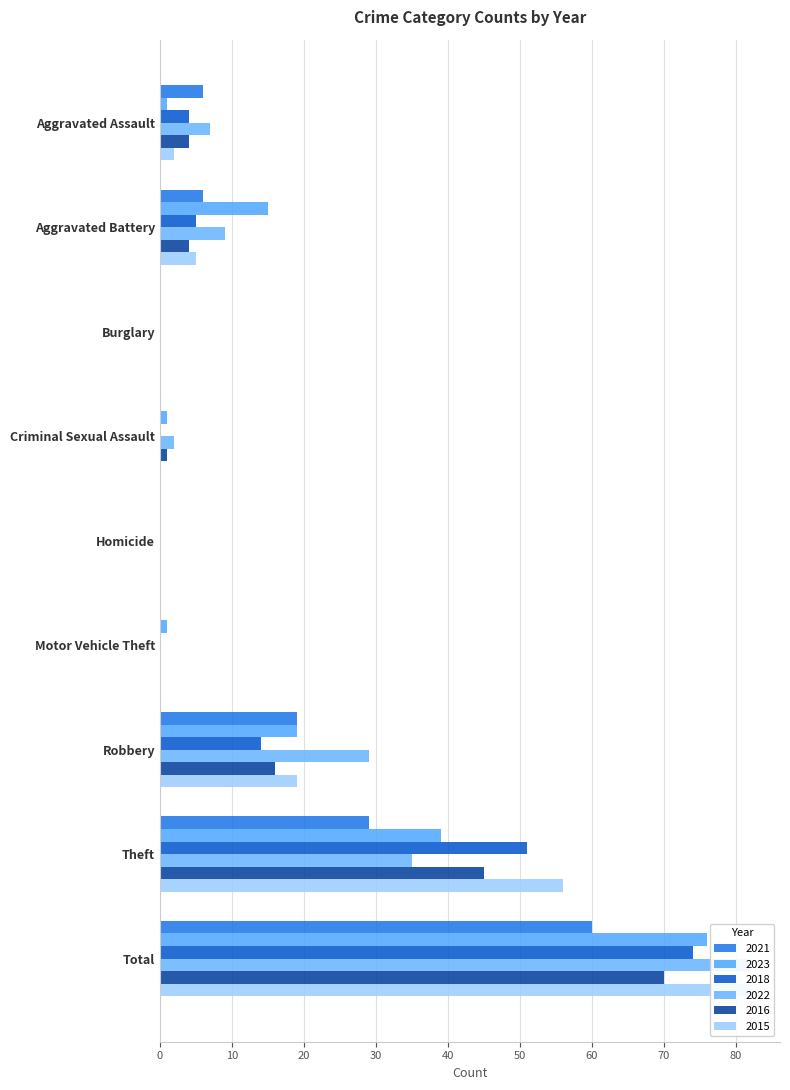

What is the difference between the 2015 values at Theft and Aggravated Battery?

51